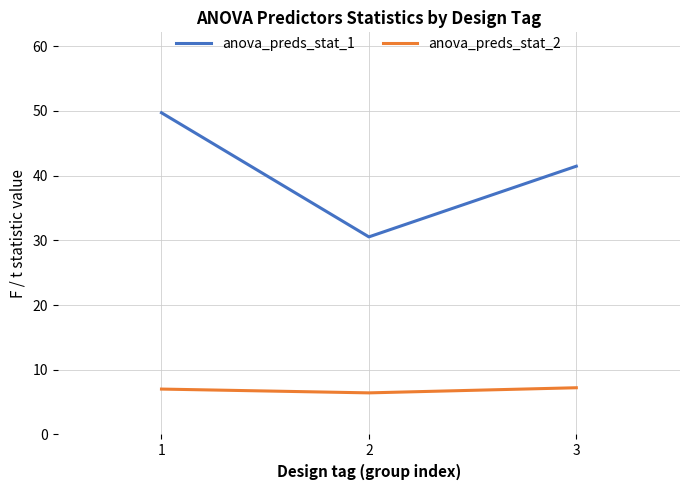

Does the chart have visible grid lines?

Yes